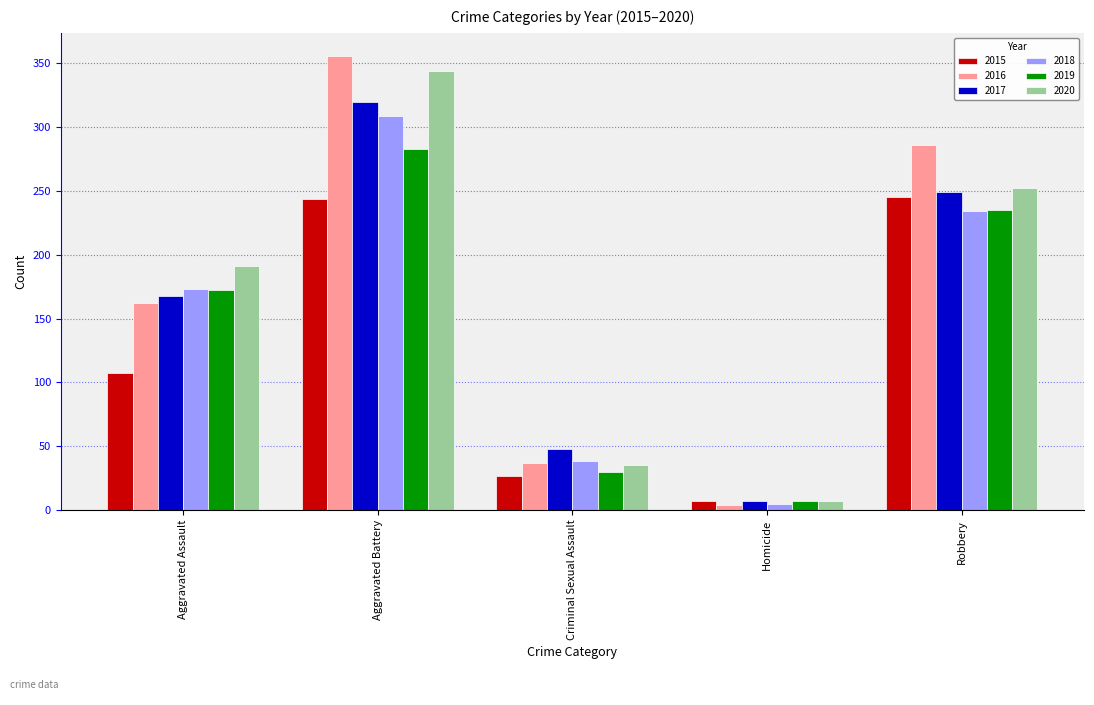

What is the approximate value of 2017 at Aggravated Battery, to the nearest 10?

320